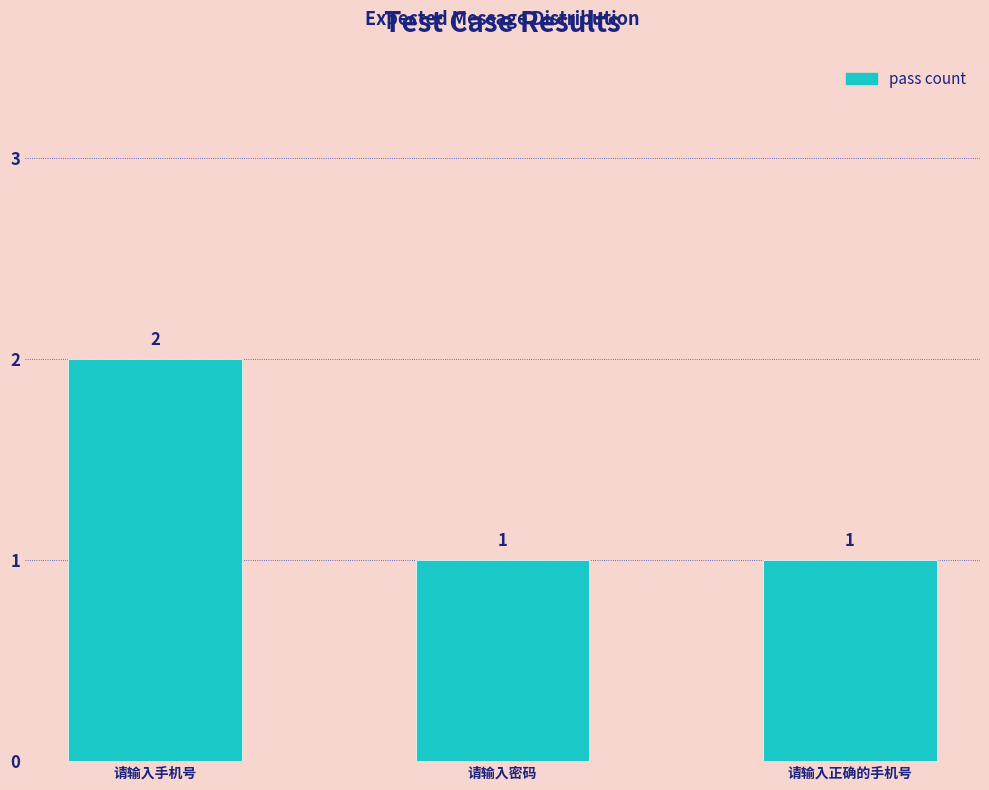

Which category has the highest value across all series?

请输入手机号